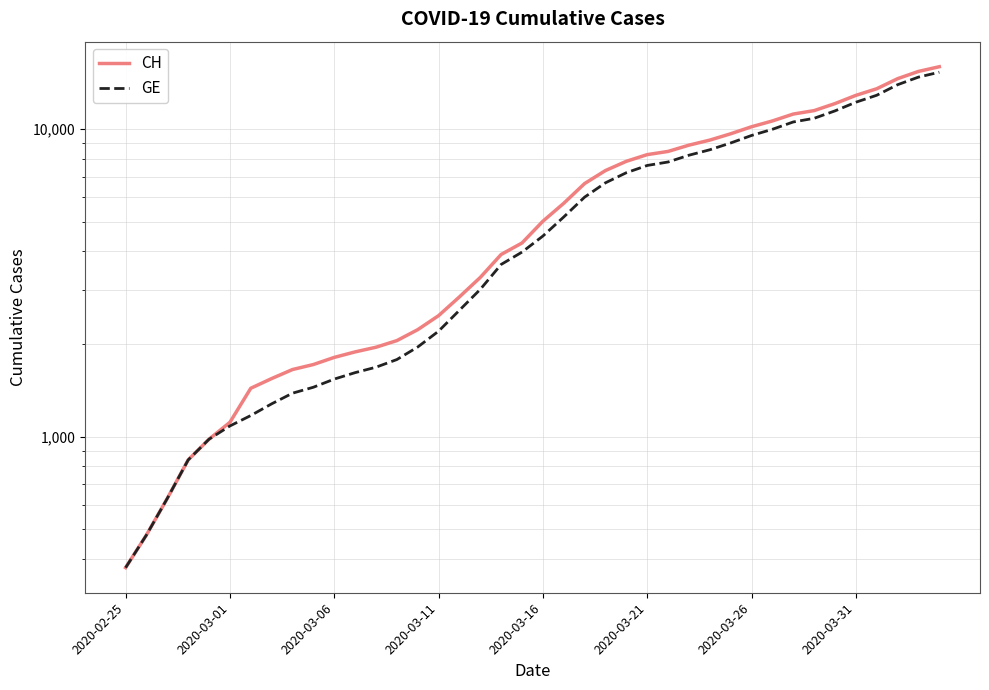

What is the difference between the maximum and second lowest values in the CH series?

15447